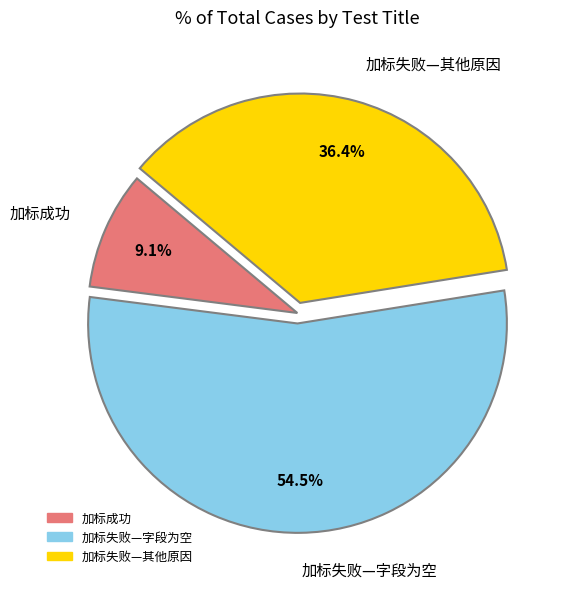

How many slices are in this pie chart?

3